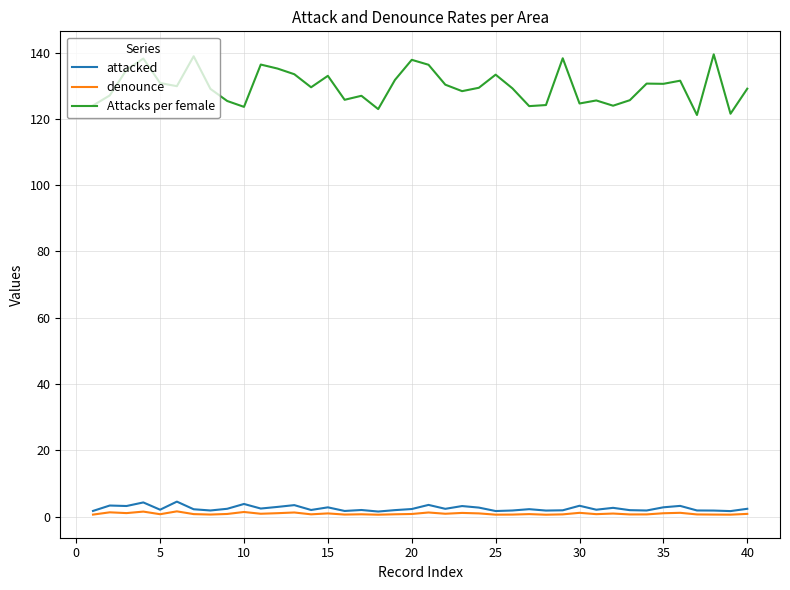

Which series has the largest range (max minus min)?

Attacks per female